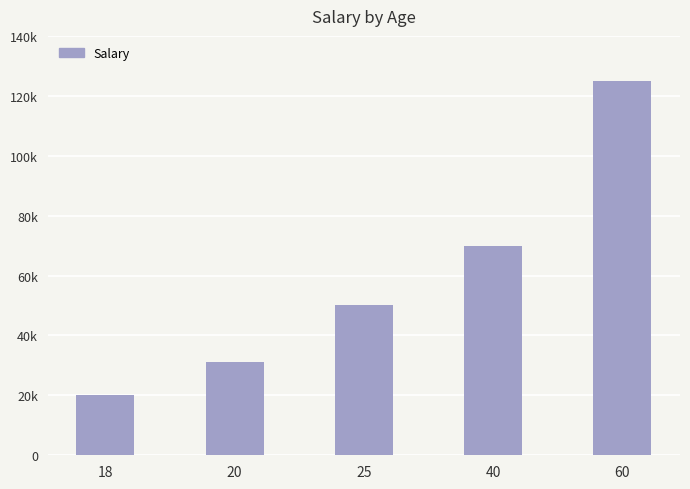

List the labels in order of value, largest first.

60, 40, 25, 20, 18